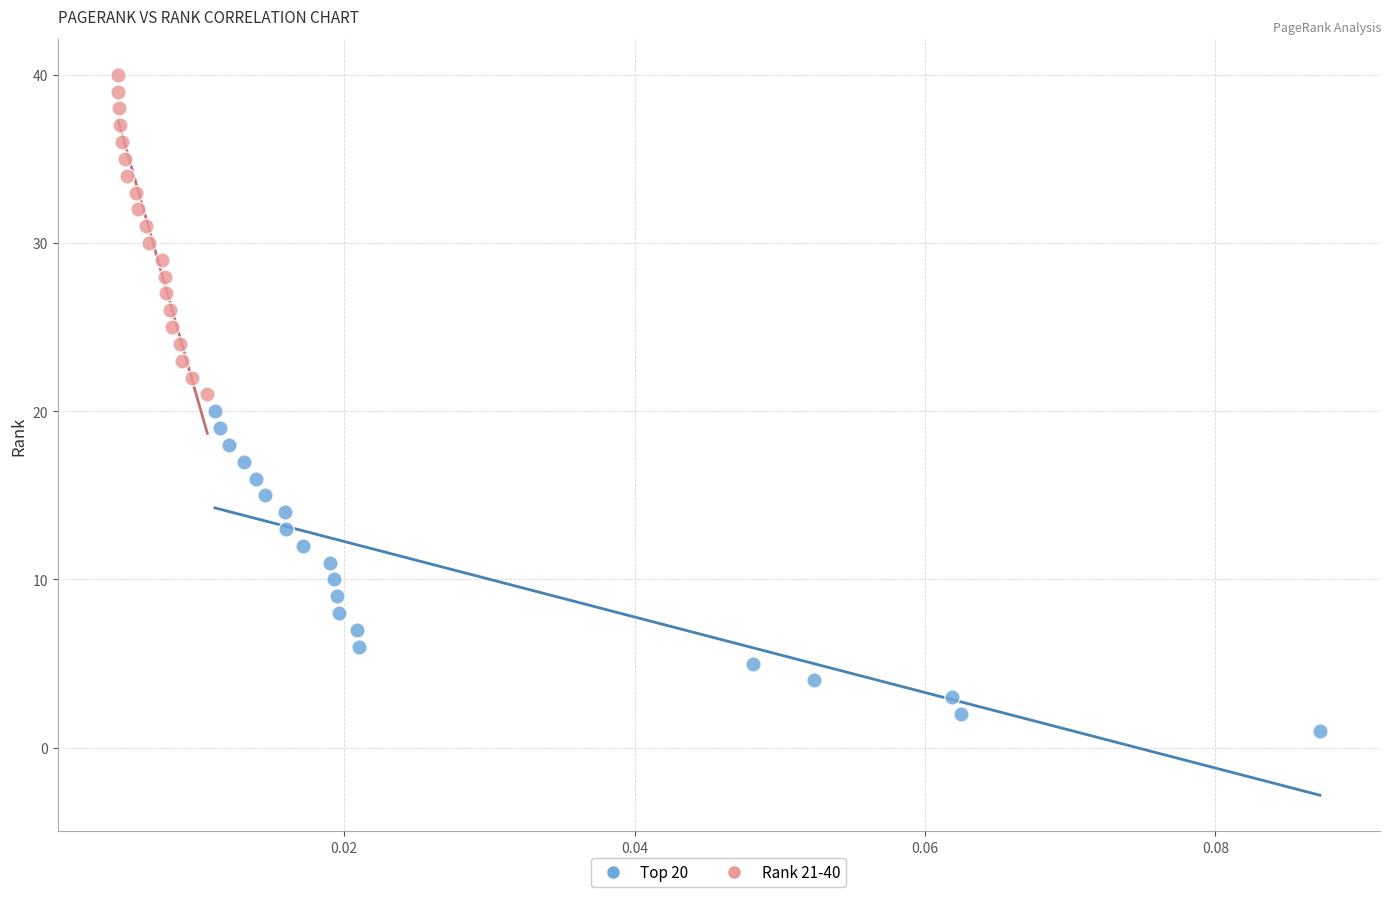

Which series contains the highest Y value?

Rank 21-40